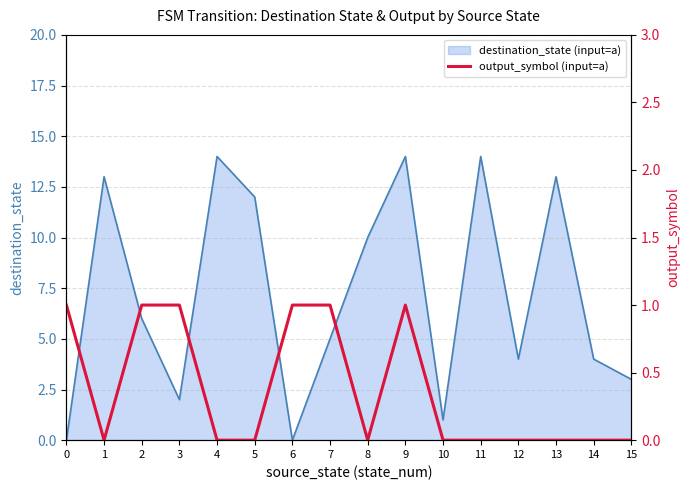

How many lines are shown in the chart?

1